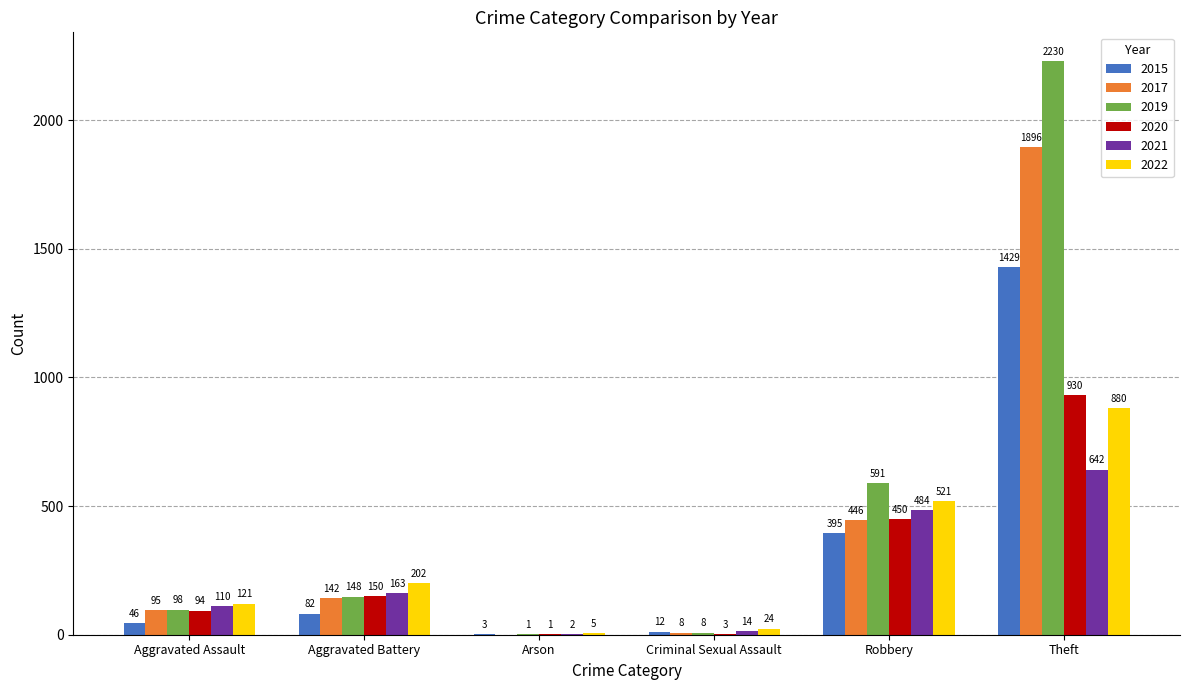

How many values in 2017 are above zero?

5